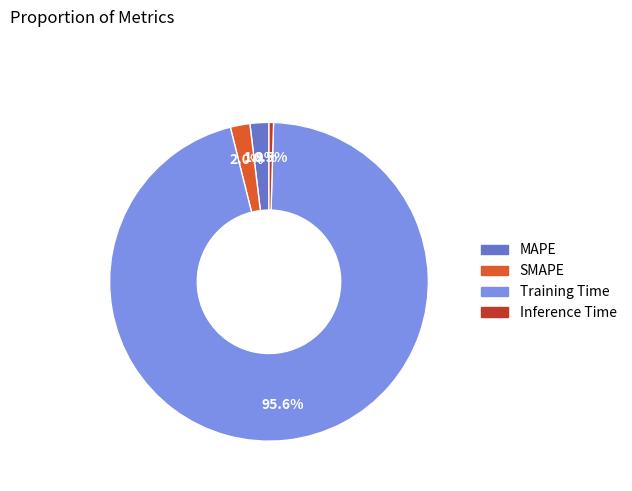

What is the total percentage of MAPE and SMAPE?

3.9%